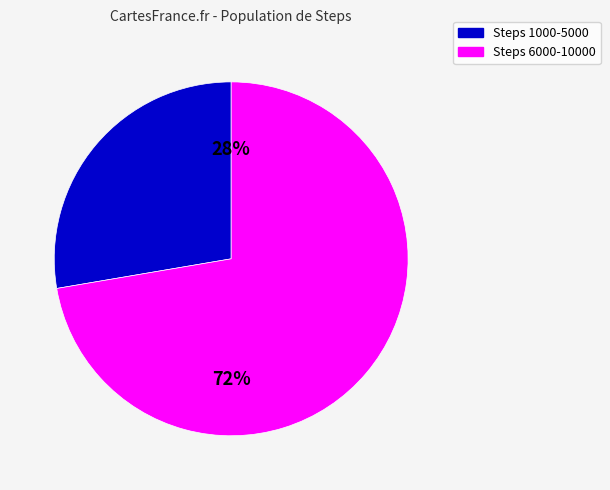

How many segments does this pie chart have?

2